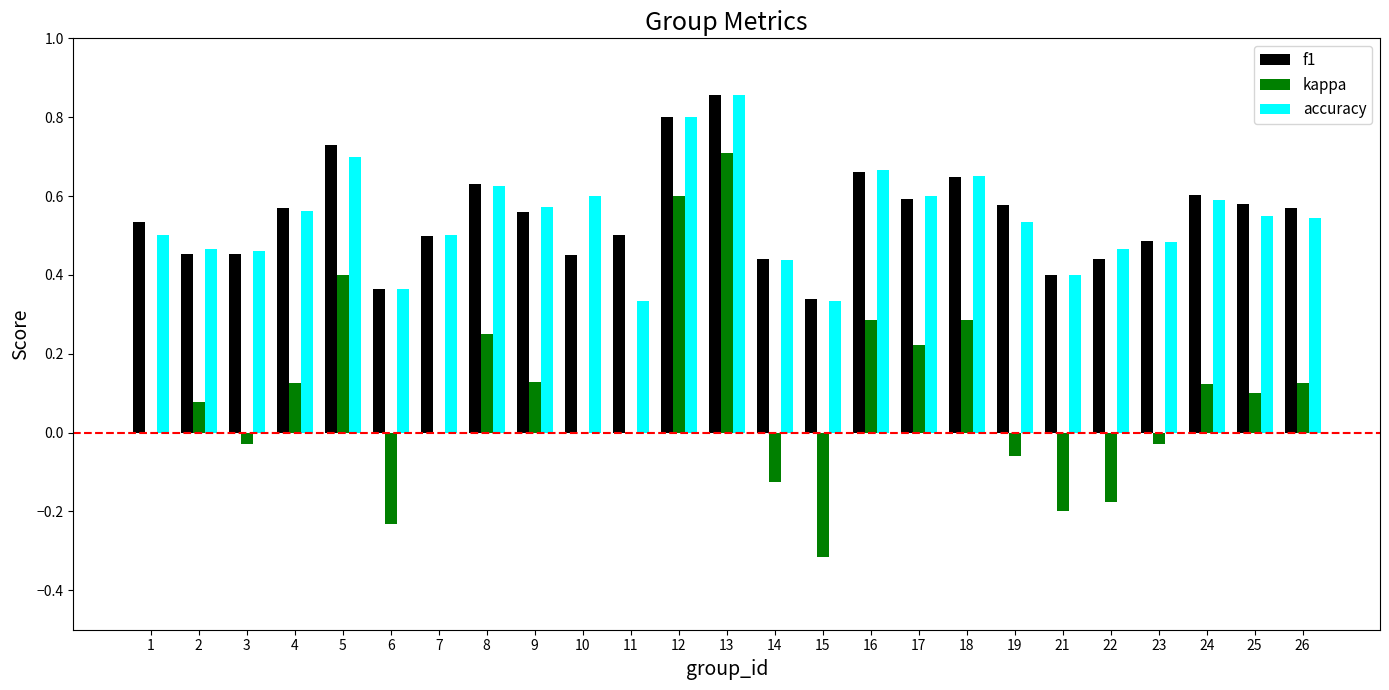

At which label does f1 reach its peak?

13